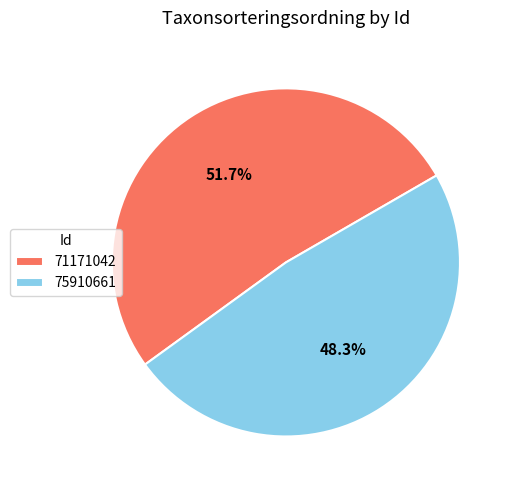

Count the number of slices in the pie.

2